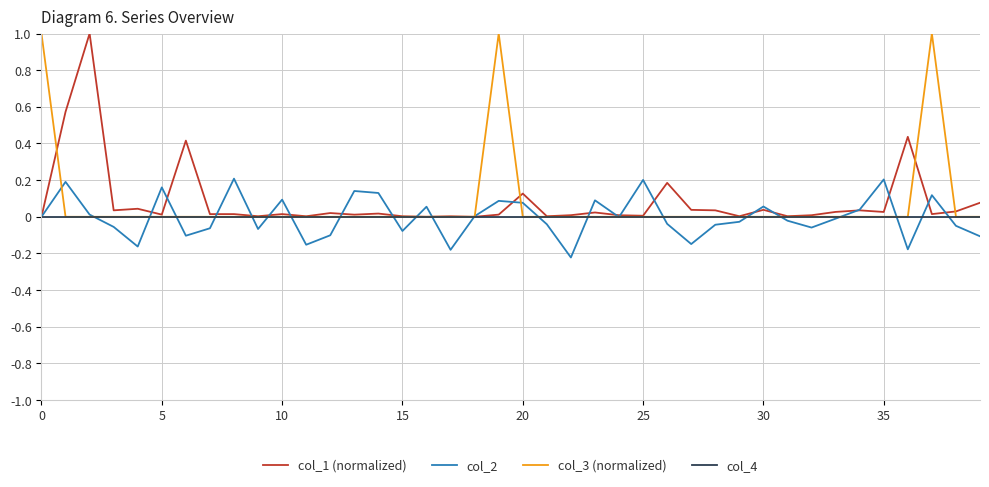

Is this an area chart (filled region under the line)?

No